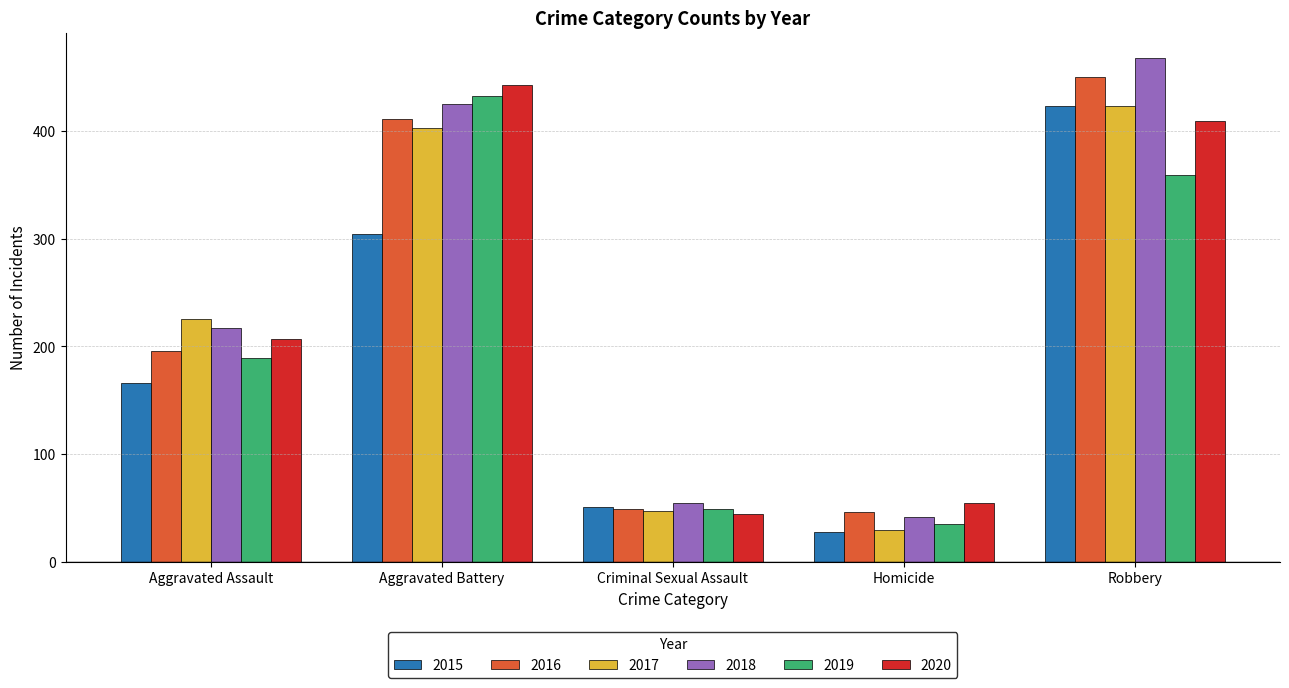

What is the highest value of the 2015 series?

423